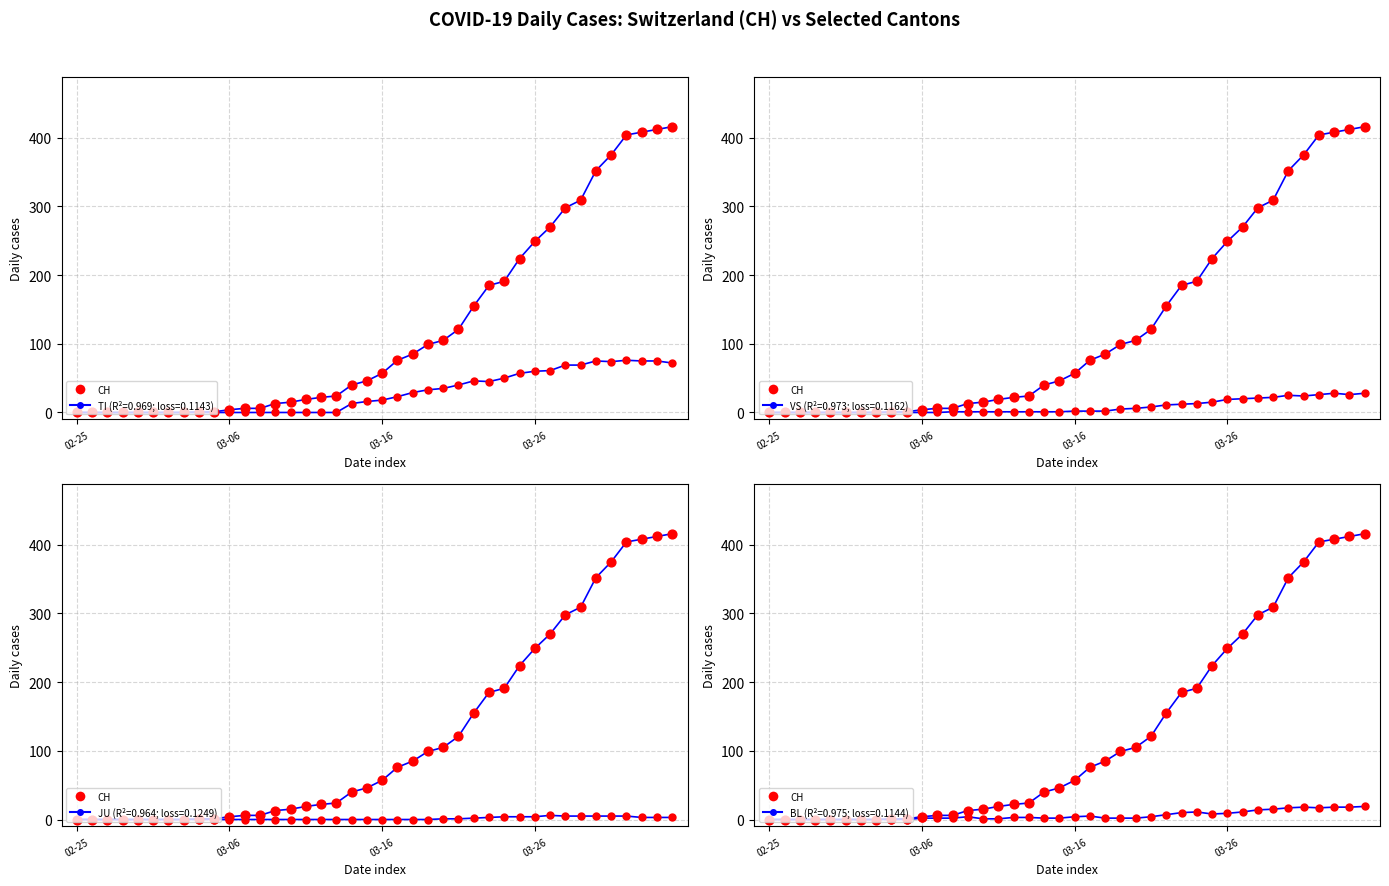

Which series contains the lowest Y value?

CH